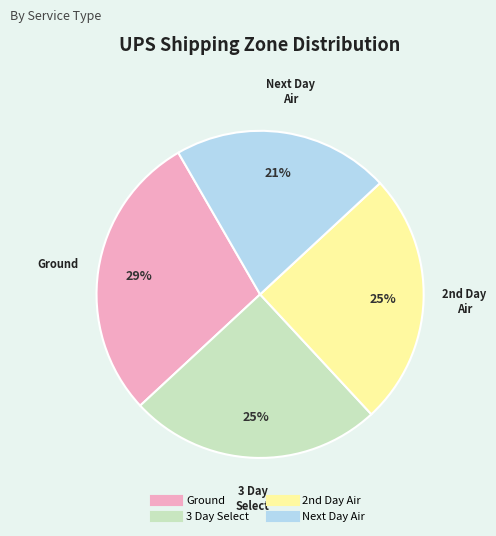

Is there any slice that represents more than half of the pie?

No